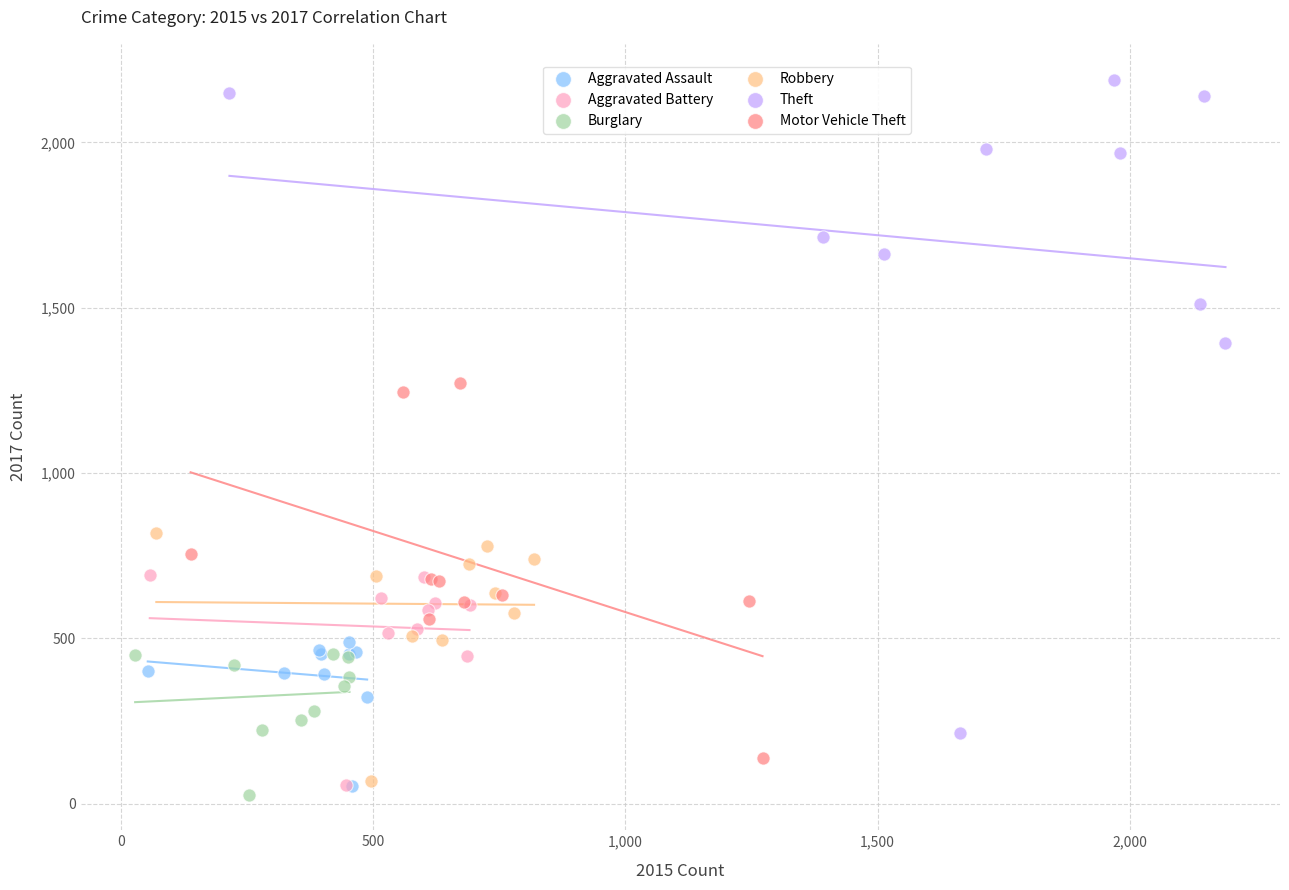

Which series has the largest Y range (max minus min)?

Theft